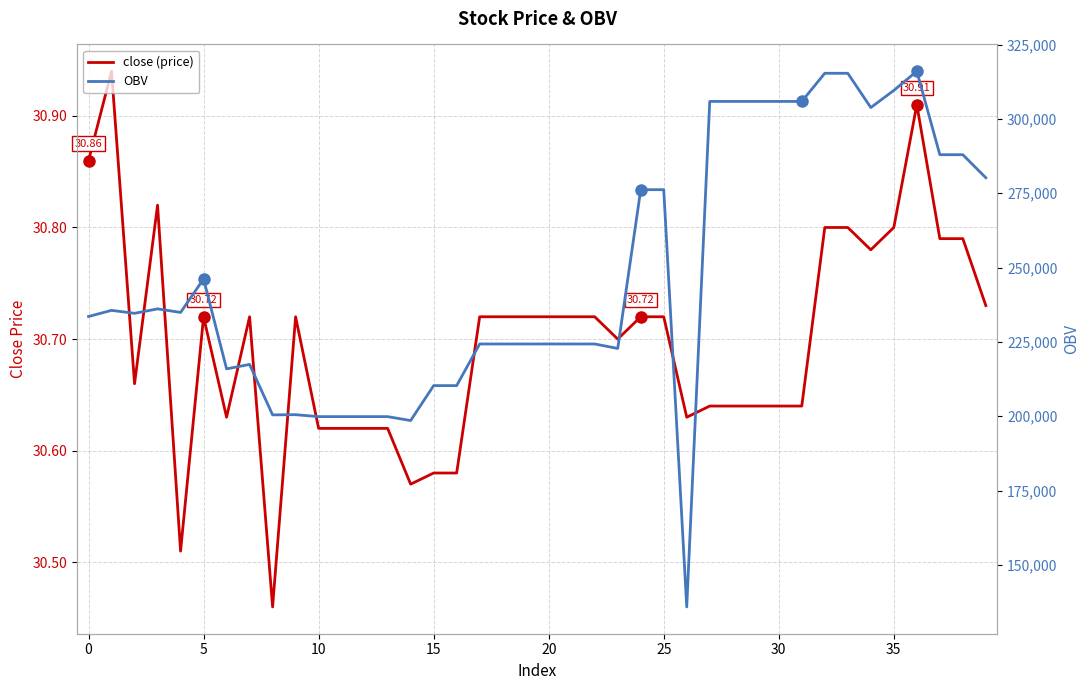

Which has a higher value, 10 or 5?

5